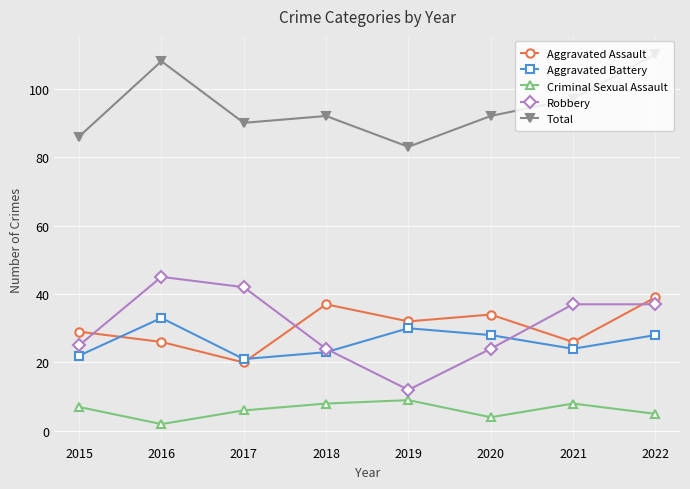

Which label corresponds to the largest value in the chart?

2022